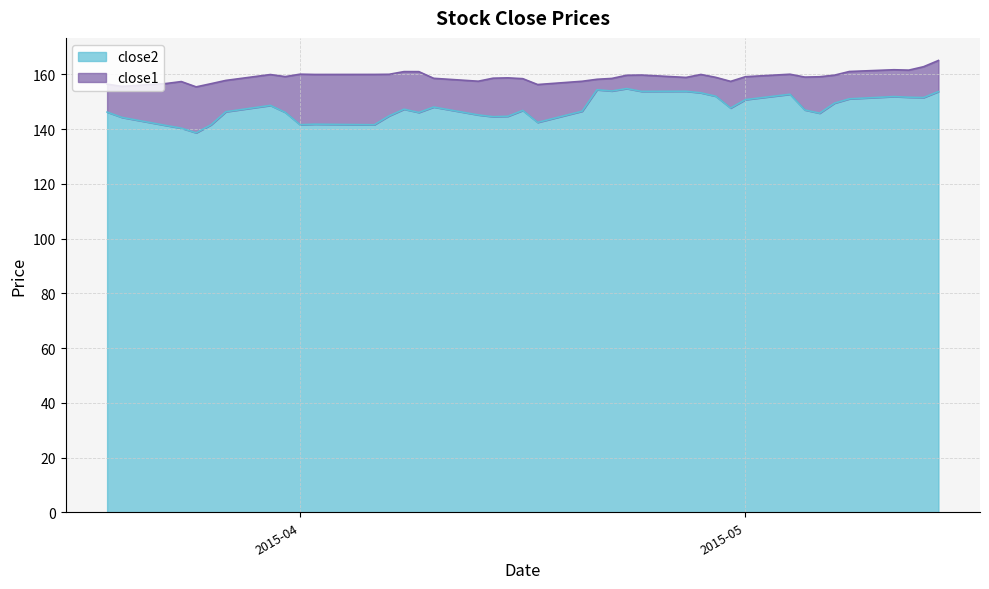

What are all the series names shown in the legend?

close2, close1